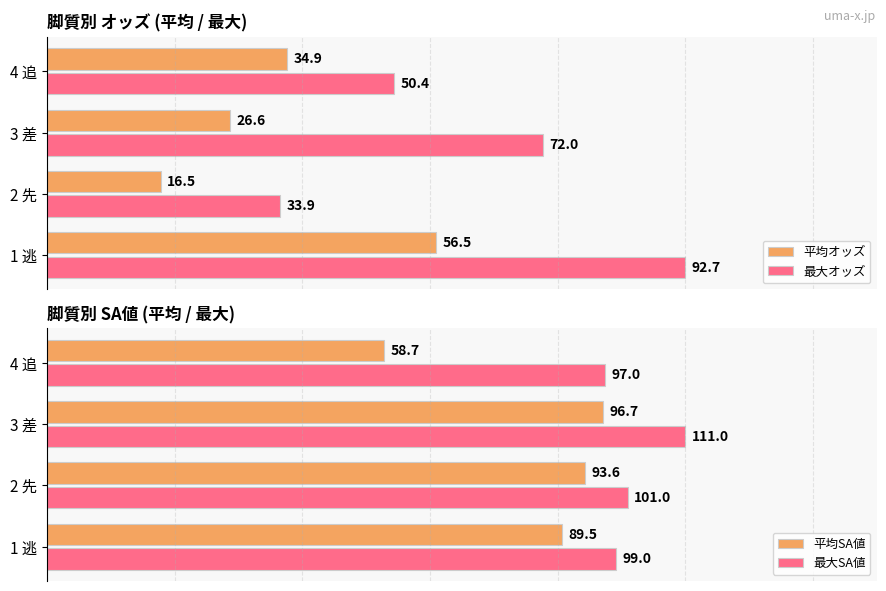

How many distinct data groups are displayed?

4